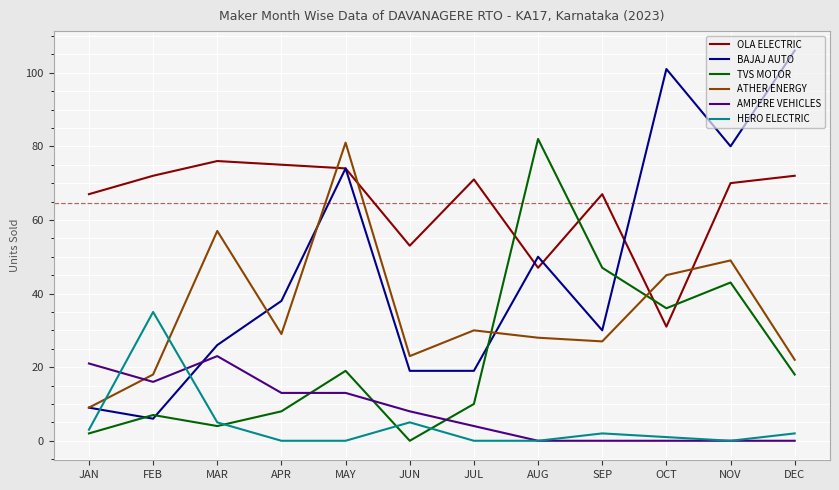

The value of OLA ELECTRIC at APR is 75. True or false?

True